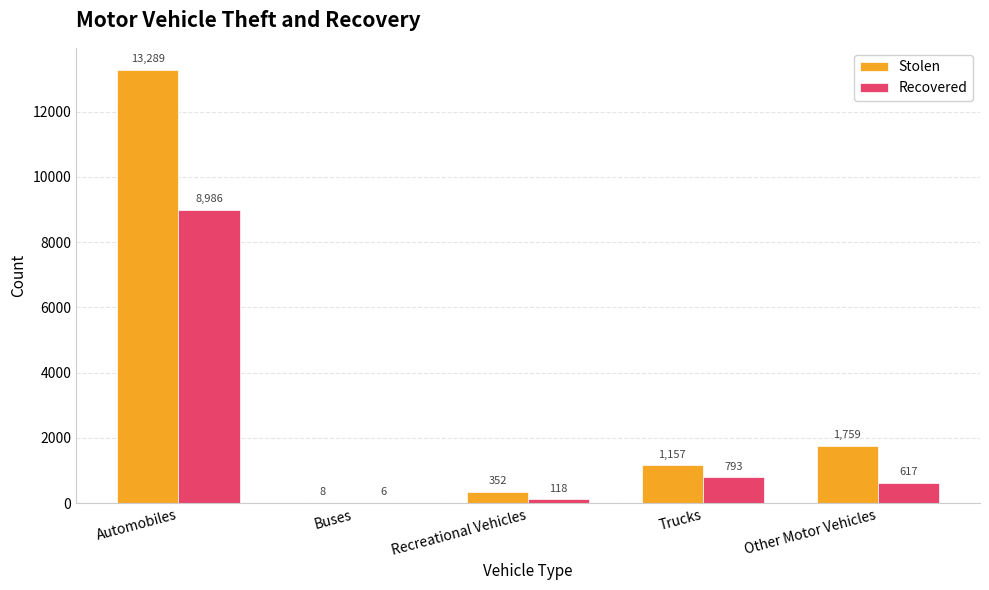

At which label is Recovered closest to 4496?

Trucks